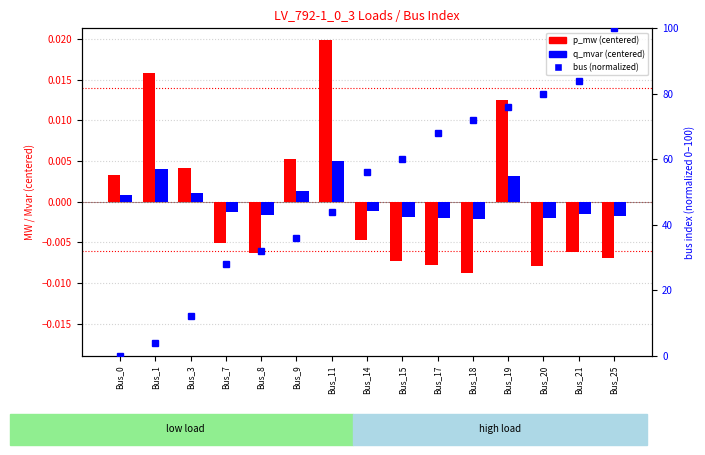

Reading left to right, transcribe all the data shown in this chart.

p_mw (centered): 0.0	0.0	0.0	-0.0	-0.0	0.0	0.0	-0.0	-0.0	-0.0	-0.0	0.0	-0.0	-0.0	-0.0
q_mvar (centered): 0.0	0.0	0.0	-0.0	-0.0	0.0	0.0	-0.0	-0.0	-0.0	-0.0	0.0	-0.0	-0.0	-0.0
bus (normalized): 0.0	4.0	12.0	28.0	32.0	36.0	44.0	56.0	60.0	68.0	72.0	76.0	80.0	84.0	100.0